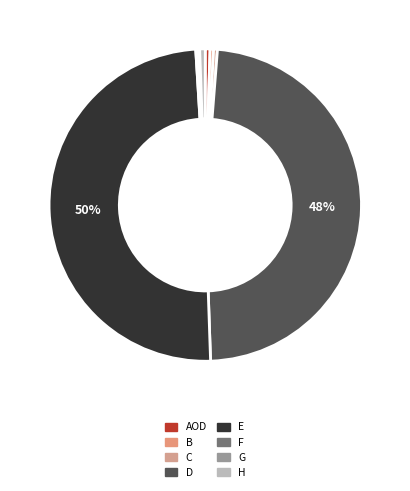

How many slices are in this pie chart?

8